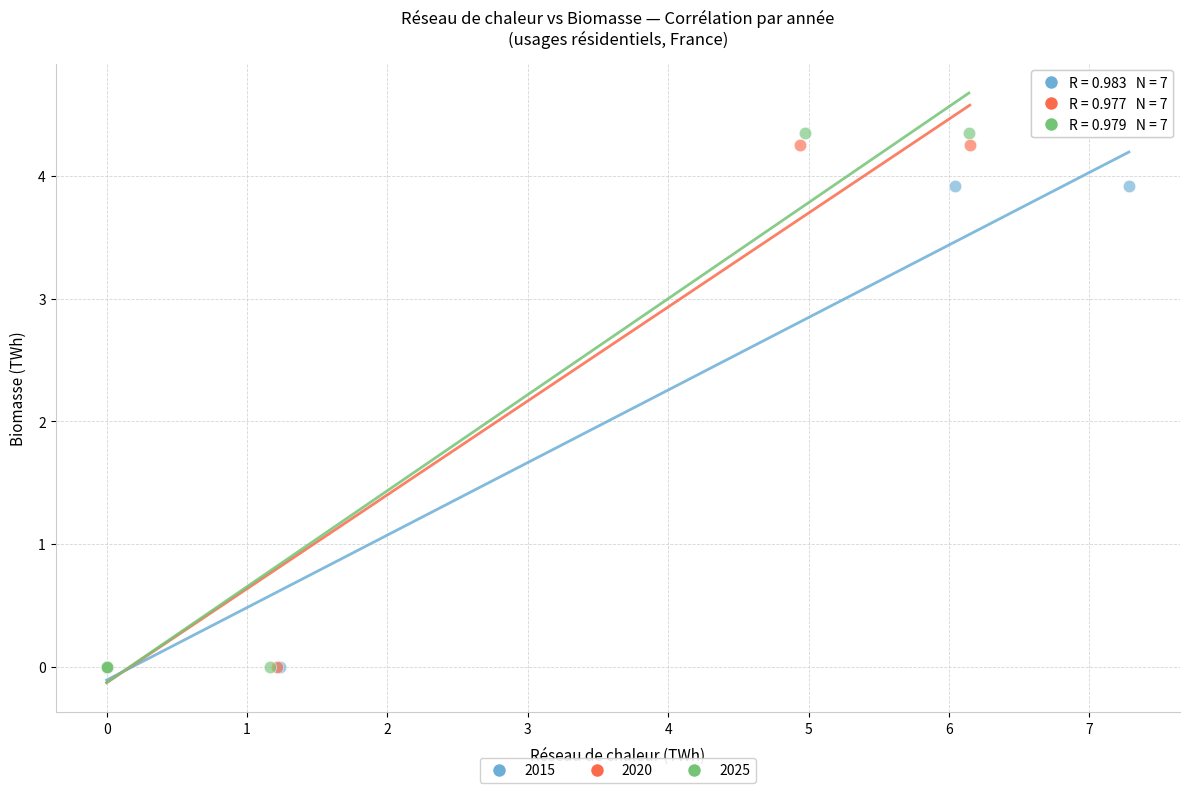

Which series has the widest spread of Y values?

2025